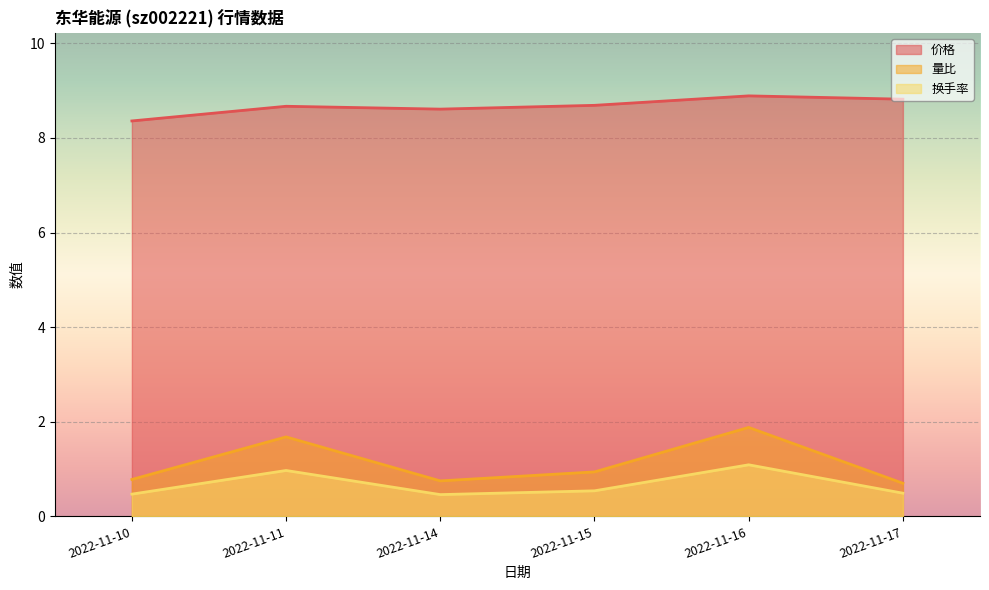

At how many categories does at least one series exceed 3?

6